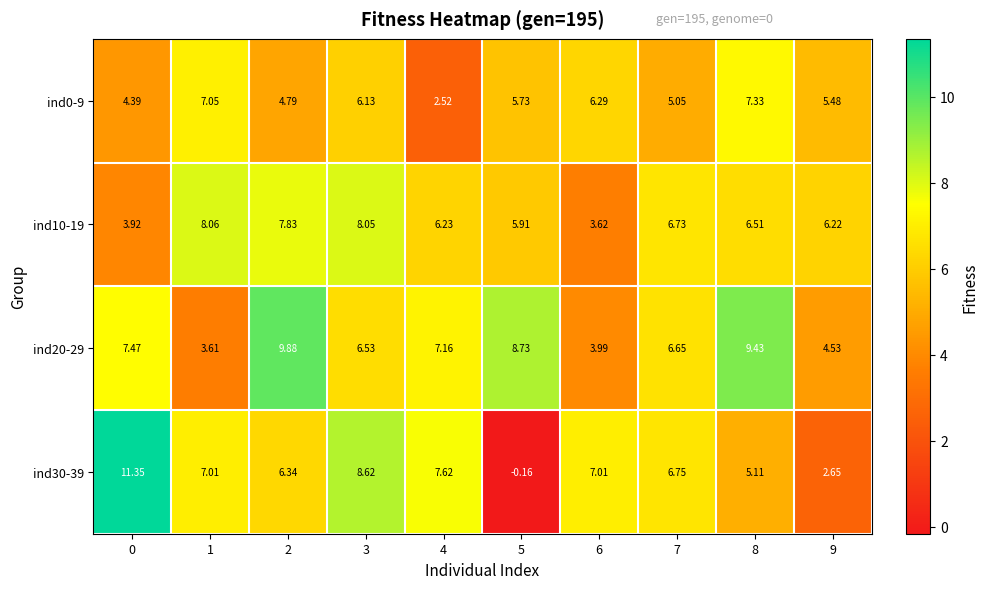

Which series has the largest total across all categories?

ind20-29